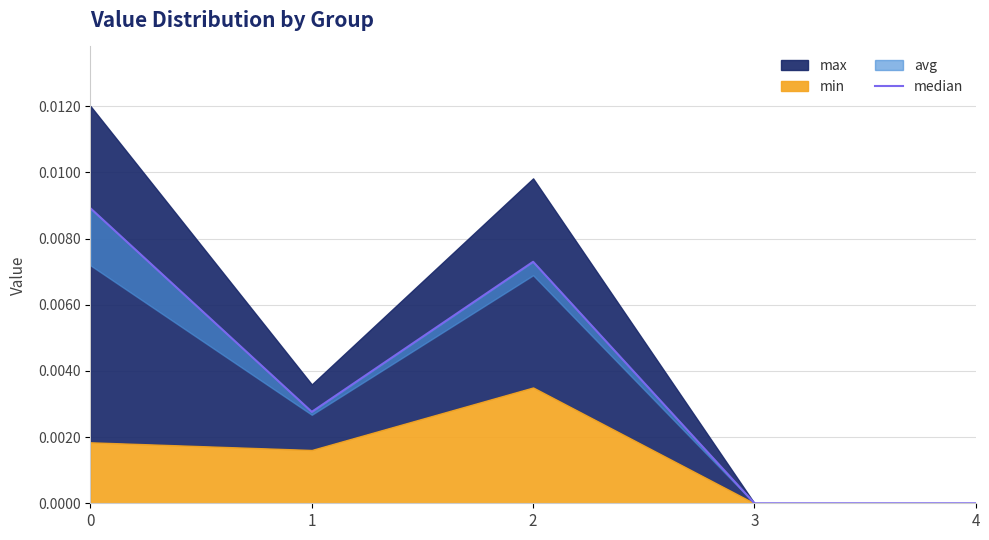

How many lines are shown in the chart?

1